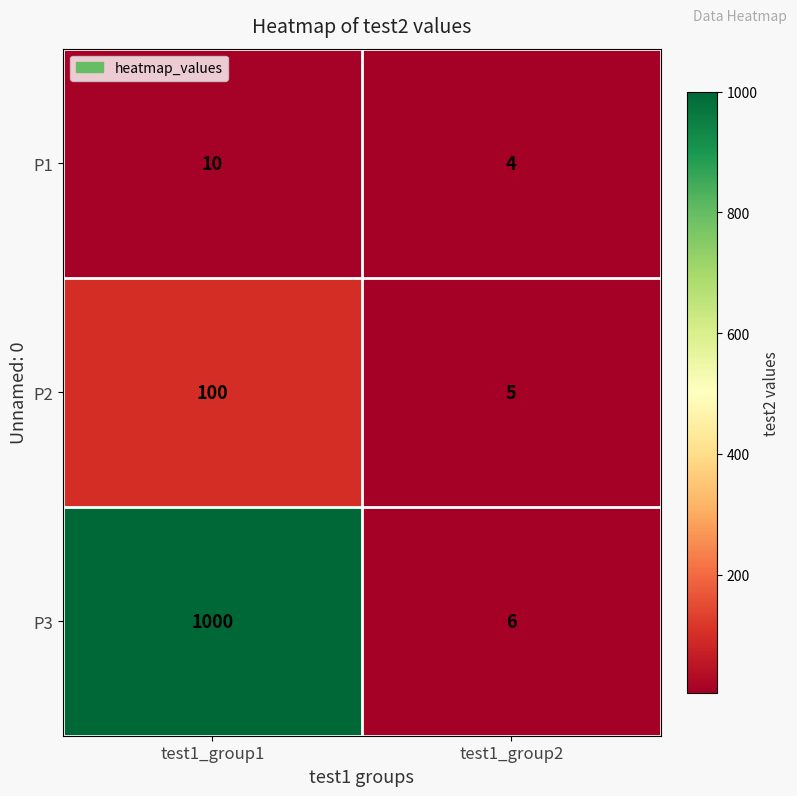

How many data points does each series have?

2